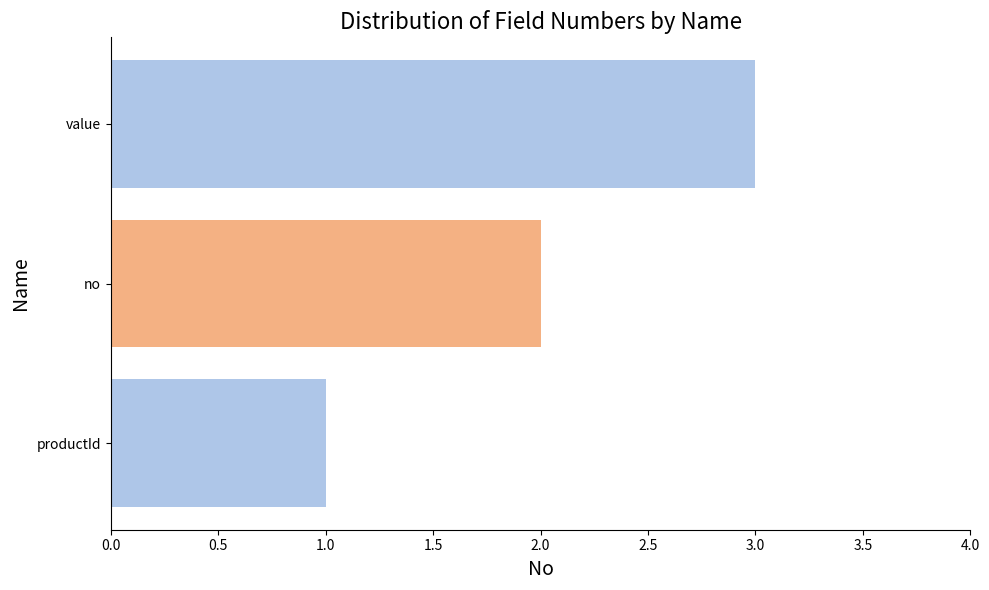

Which has a higher value, value or no?

value